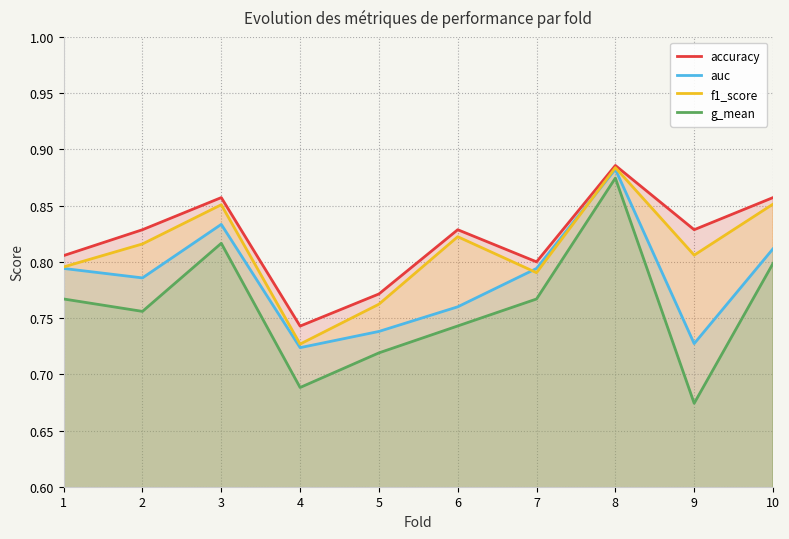

Which series has the largest total across all categories?

accuracy